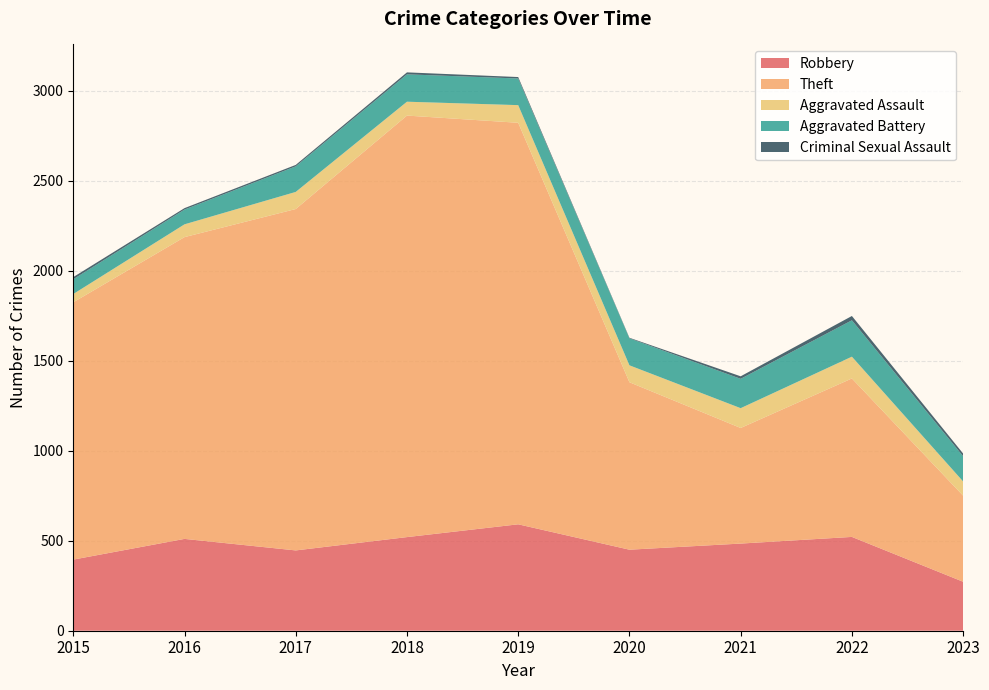

Reading left to right, extract all data points from this chart.

Robbery: 395	510	446	520	591	450	484	521	272
Theft: 1429	1676	1896	2341	2230	930	642	880	478
Aggravated Assault: 46	71	95	77	98	94	110	121	79
Aggravated Battery: 82	82	142	152	148	150	163	202	140
Criminal Sexual Assault: 12	8	8	11	8	3	14	24	15